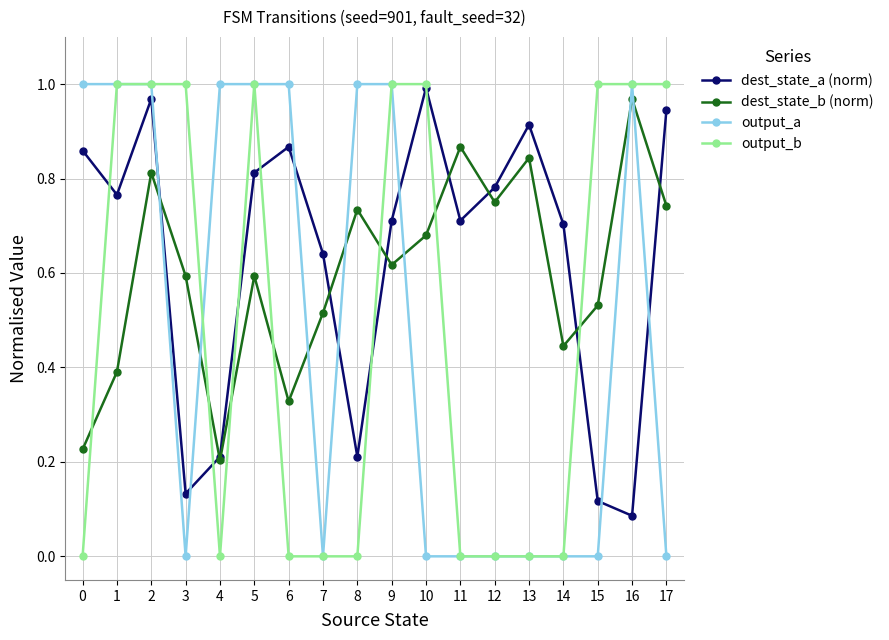

True or false: output_a has a value of 0.4 at 15.

False